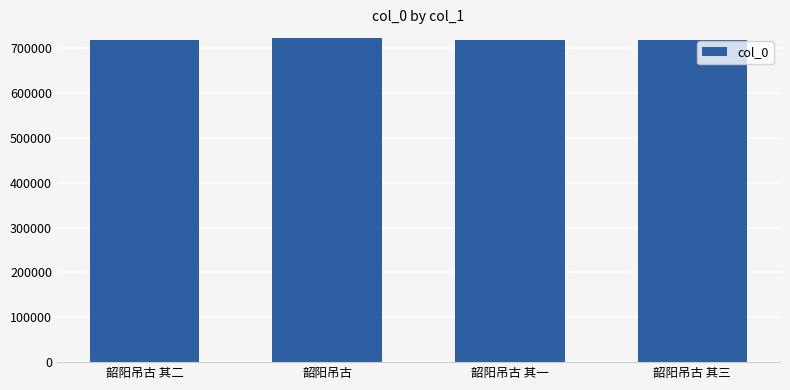

How many data points are less than 719597?

2